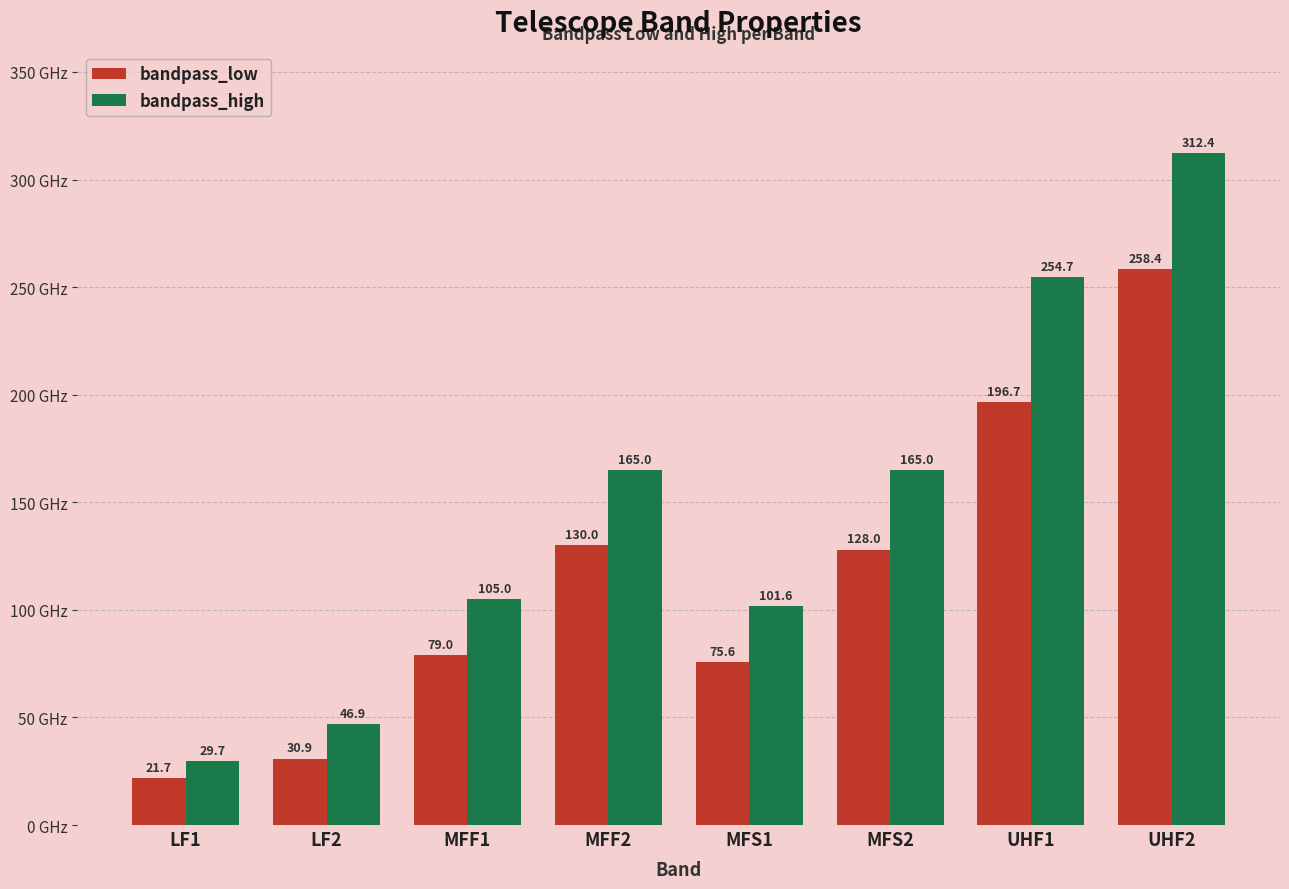

How many bars are there in each group?

2